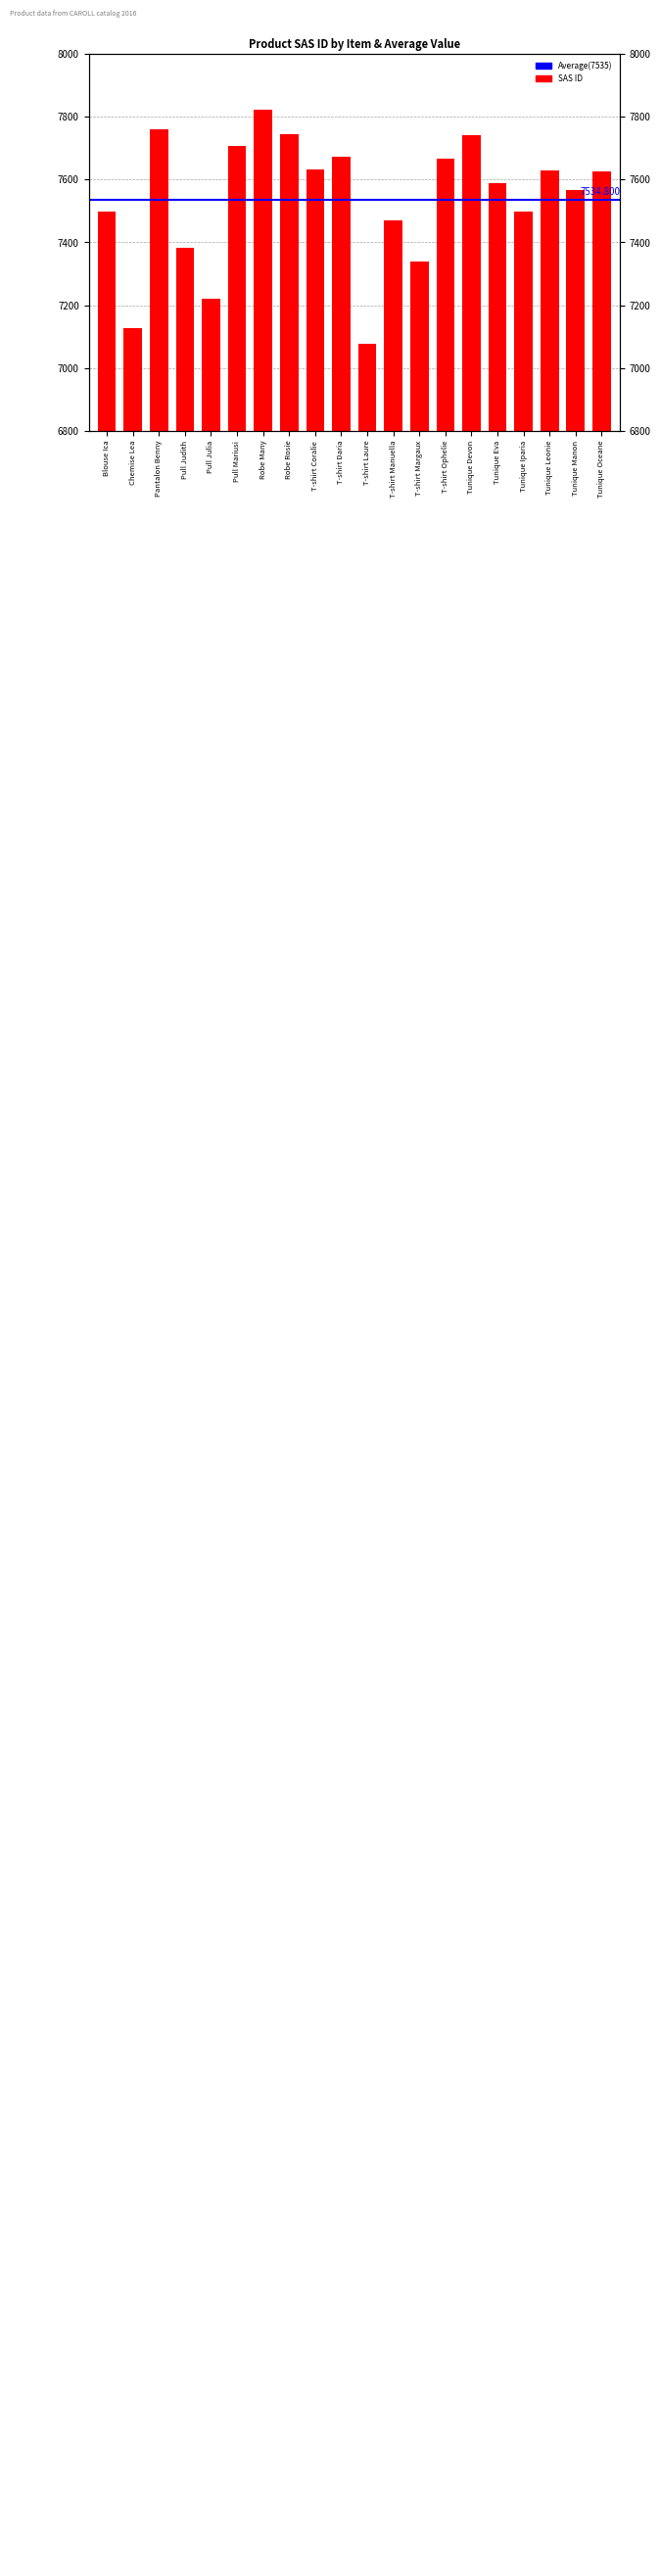

How many data points does each series have?

20